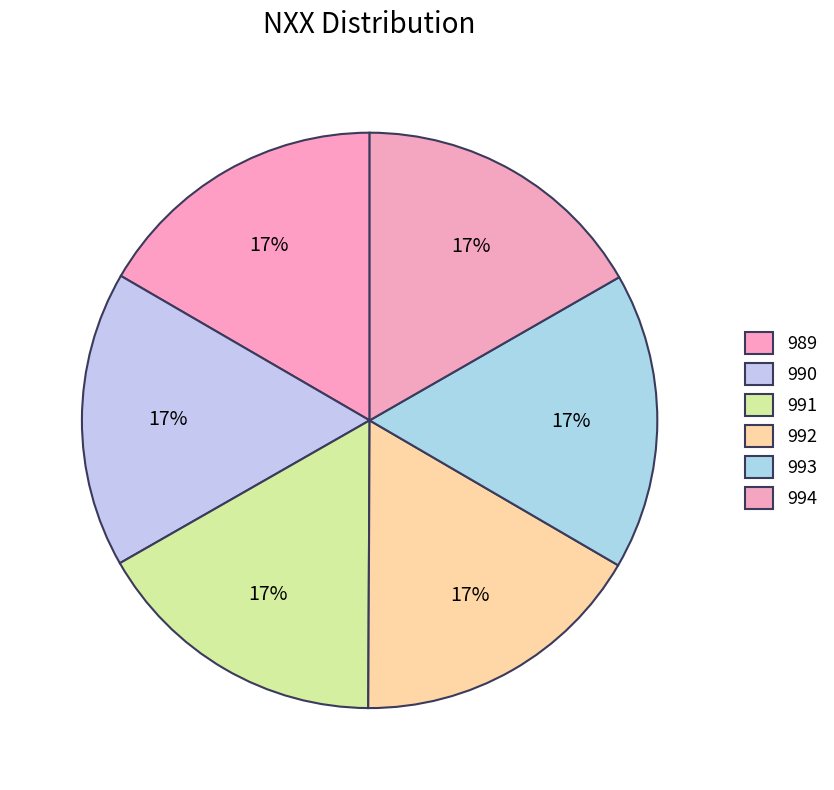

What is the total percentage of 992 and 993?

33.4%